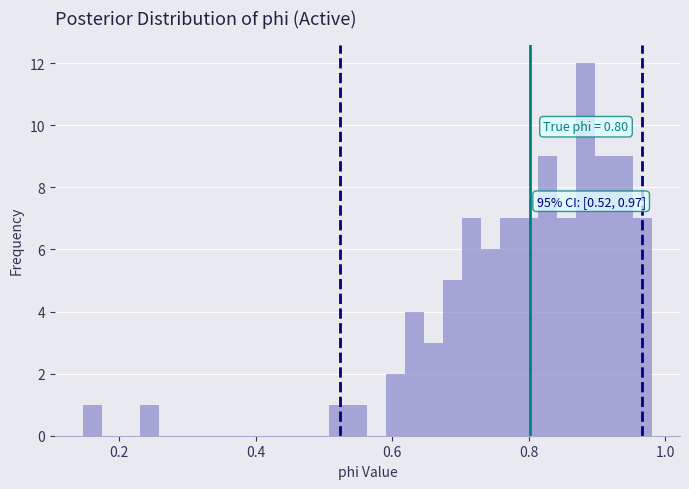

Around what value on the x-axis is the tallest bar? Give the approximate position of its centre, as read against the axis.

0.88